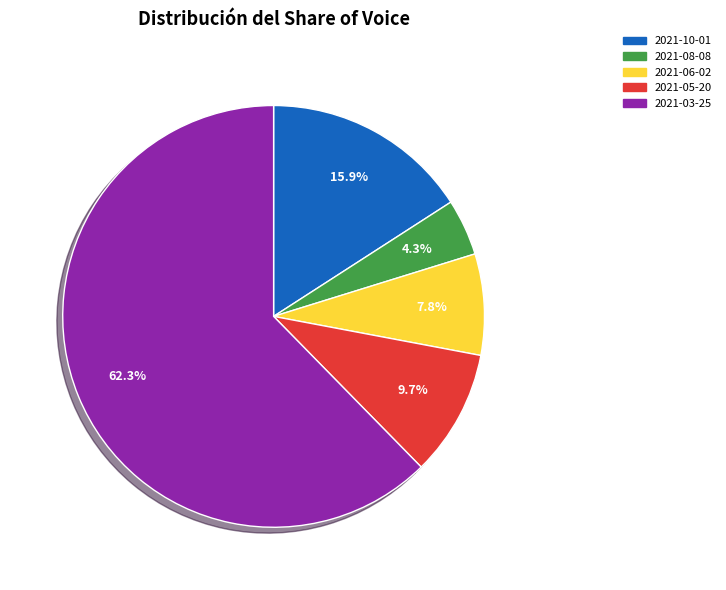

To the nearest percent, what is the average slice percentage?

20%